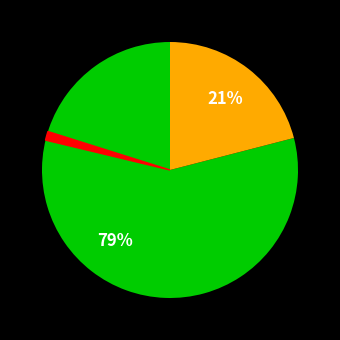

Is there any slice that represents more than half of the pie?

Yes